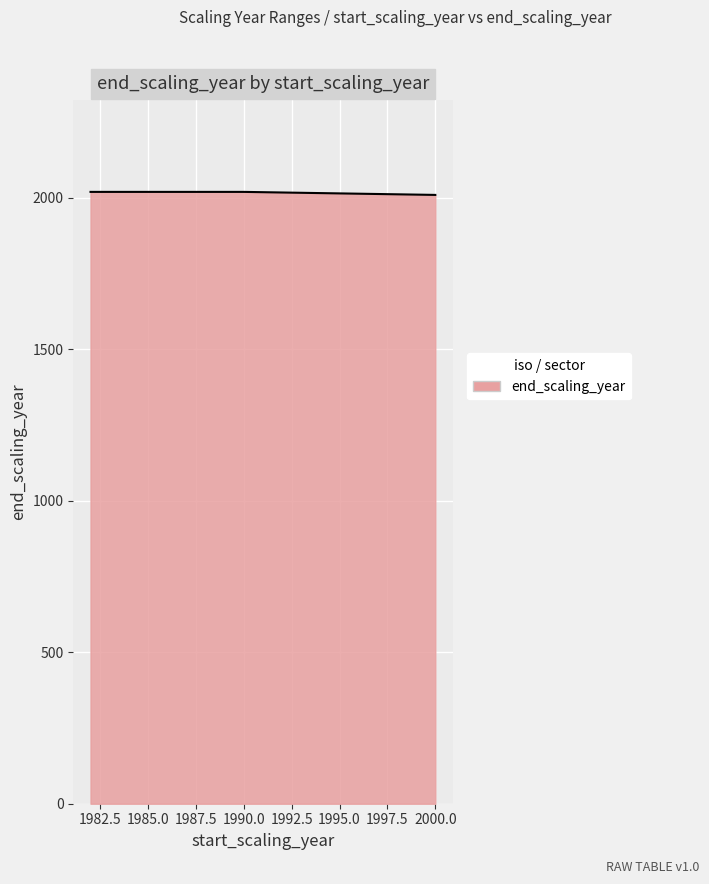

What is the greatest value displayed?

2020